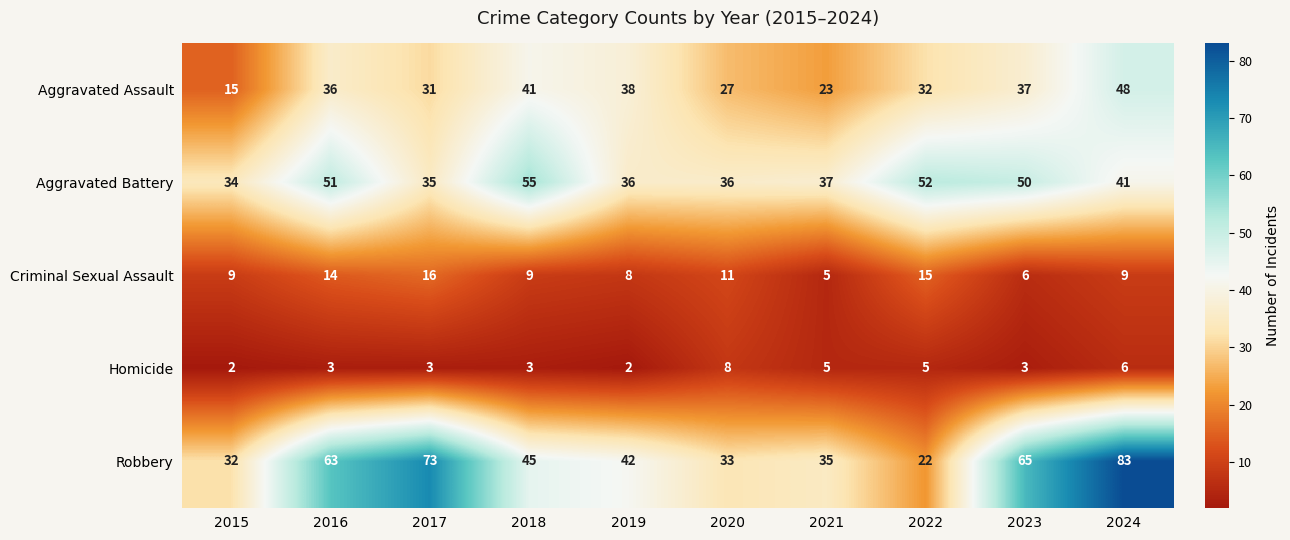

At which category is the sum across all series the highest?

2024